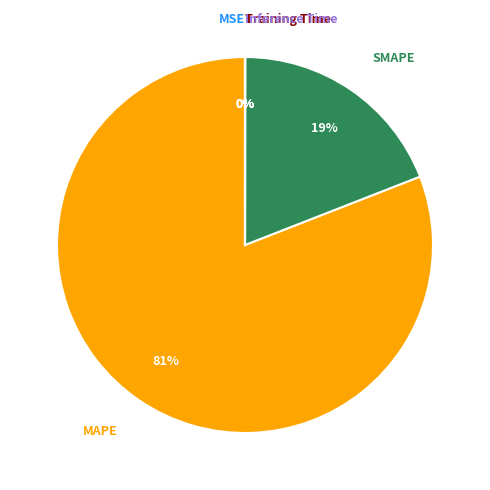

To the nearest percent, what is the average slice percentage?

20%